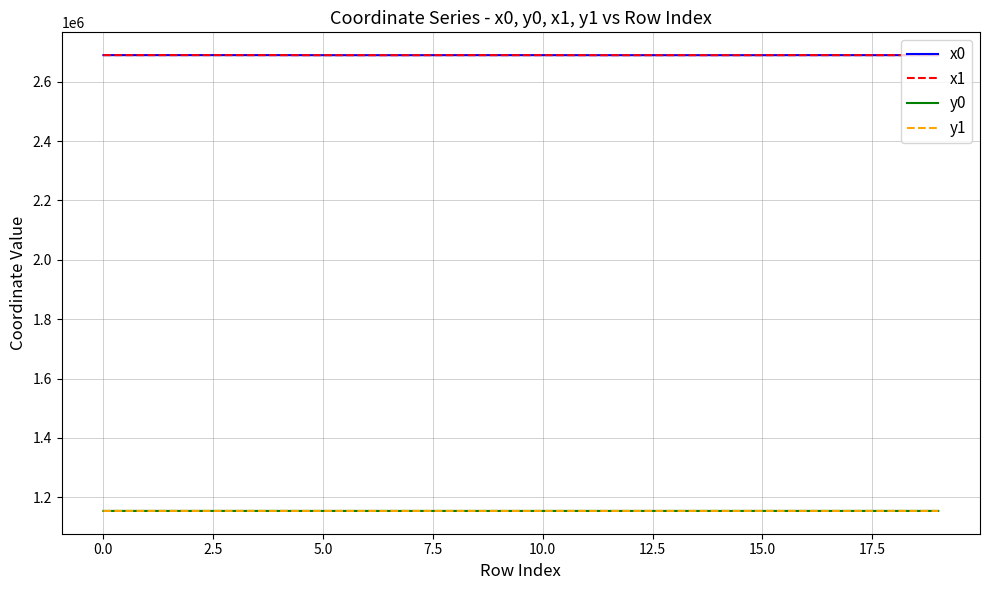

What is the lowest value of the x1 series?

2689624.2